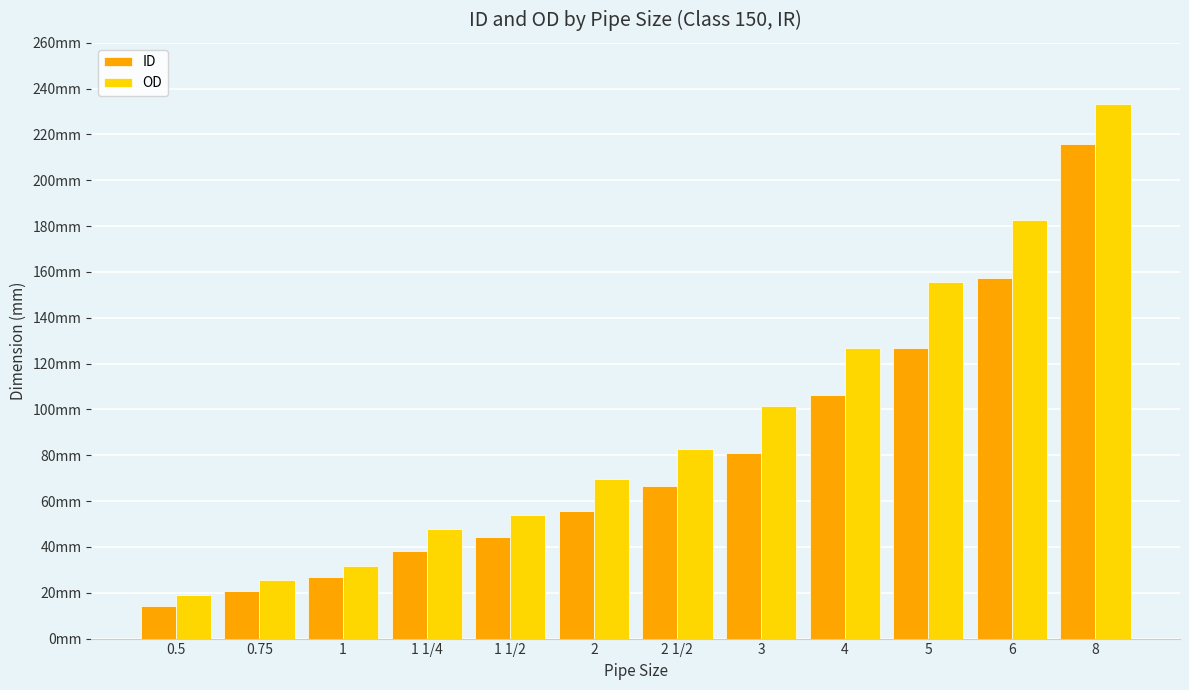

Does the chart contain stacked bars?

No